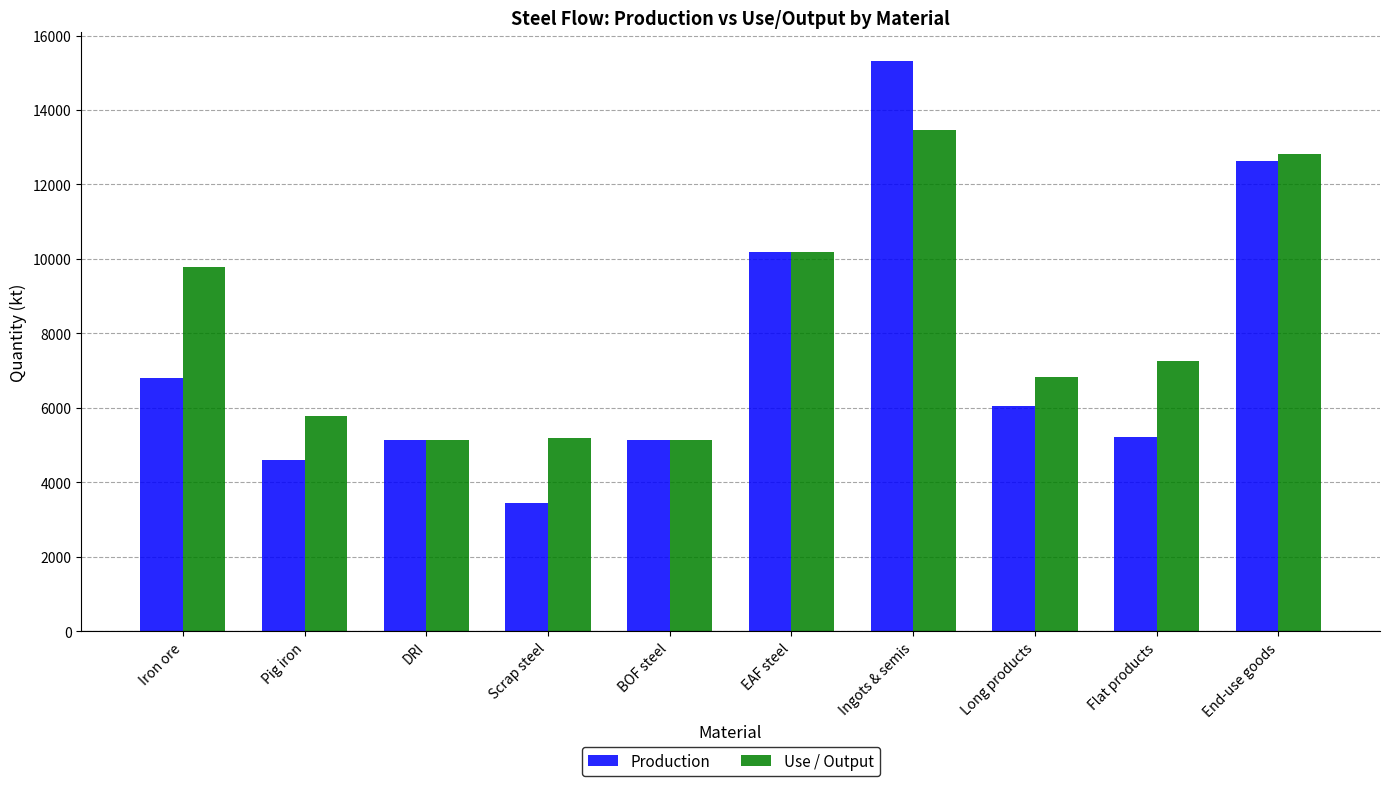

What is the greatest value displayed?

15317.4